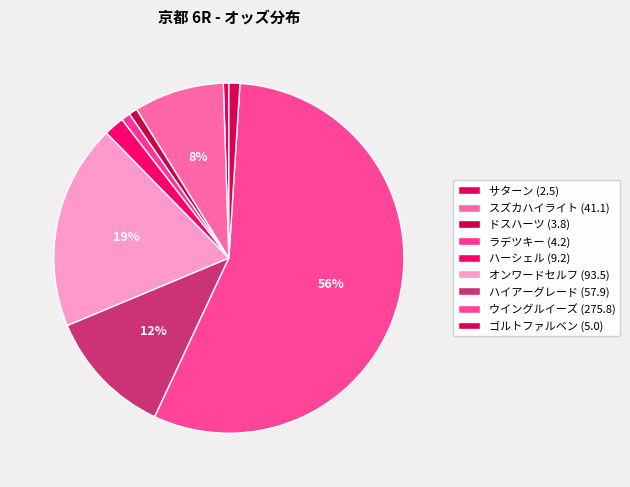

Is it true that サターン is 14% of the pie?

False